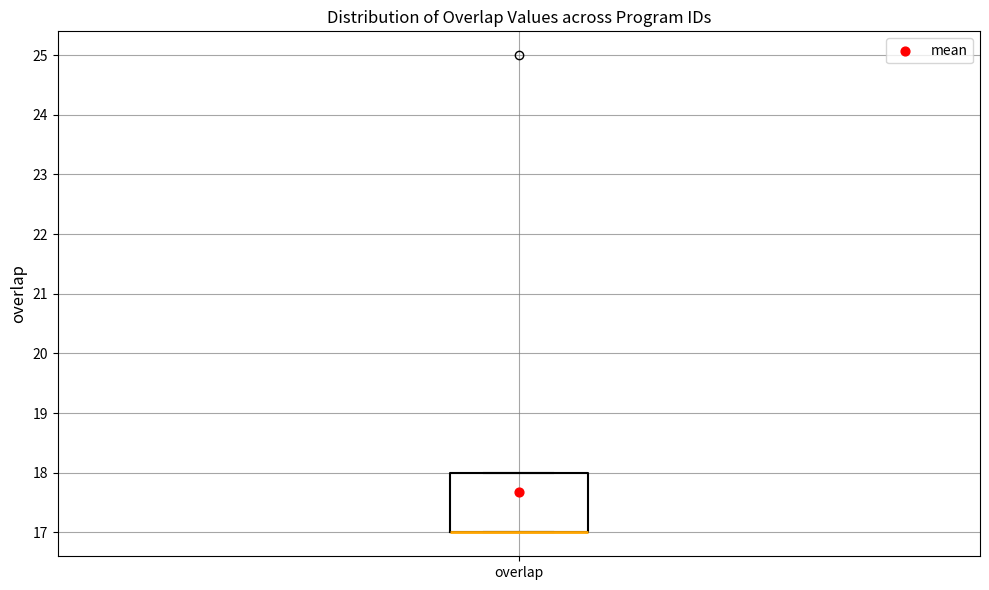

Where is the lower edge of the box for overlap on the y-axis? The values are not printed on the chart, so give them approximately, as read against the axis.

17